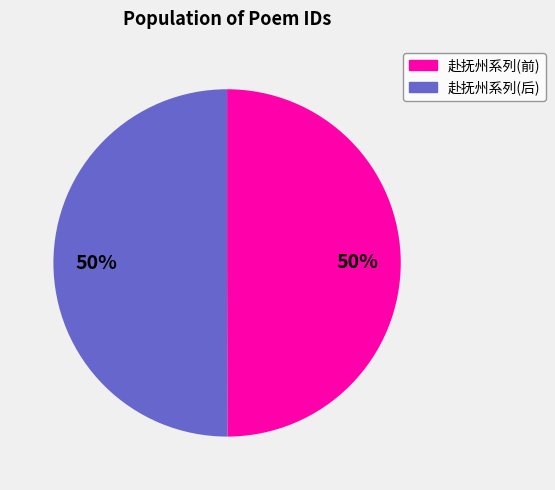

To the nearest percent, what is the average slice percentage?

50%